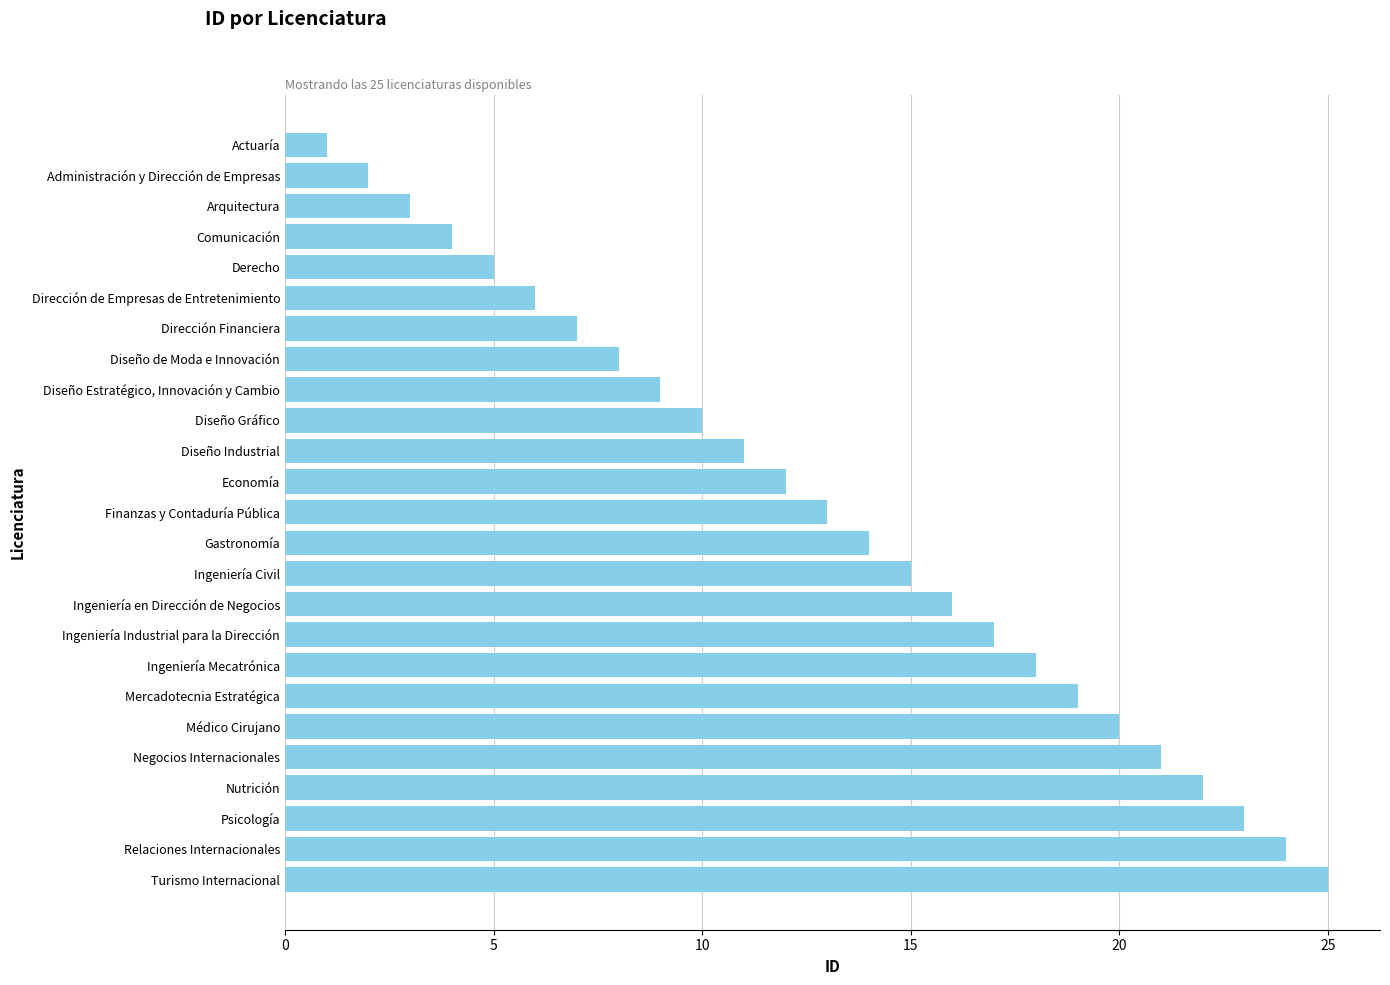

What is the sum of all values?

325